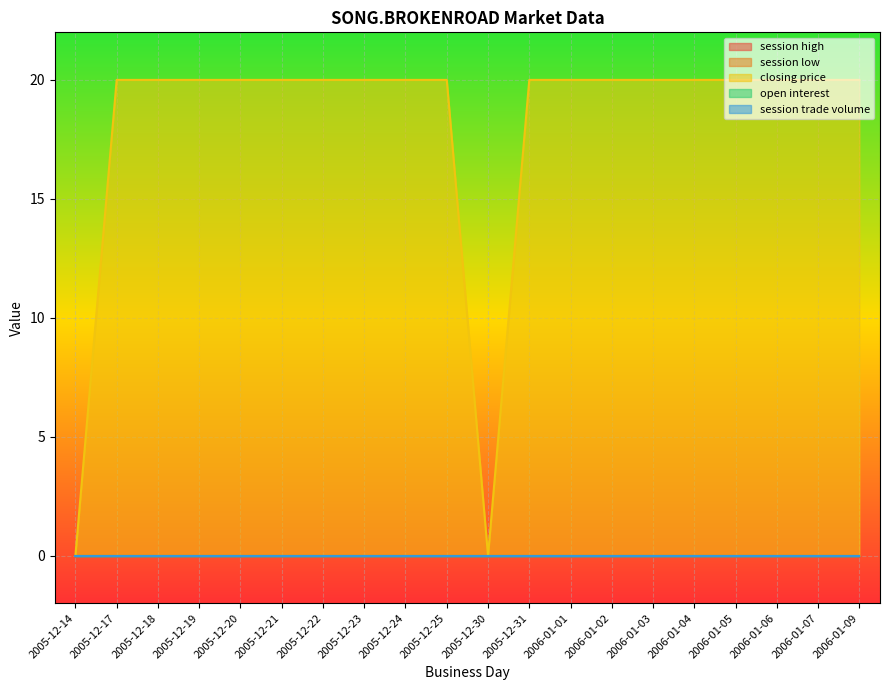

Is it true that session trade volume equals 0 at 2005-12-30?

True